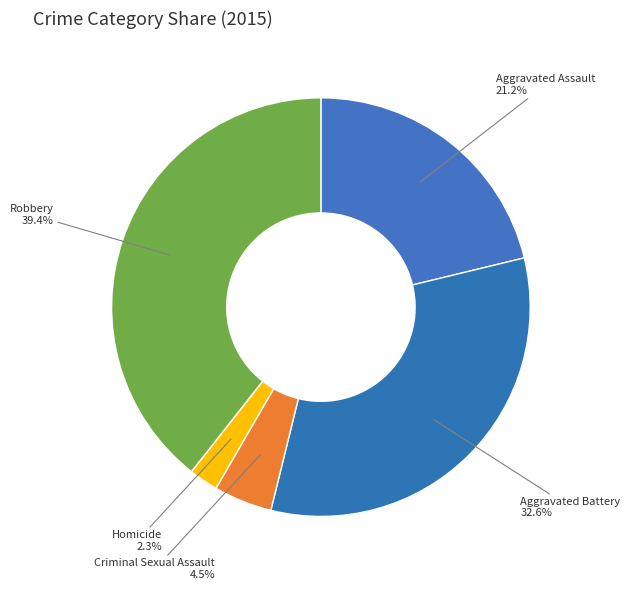

Count the number of slices in the pie.

5